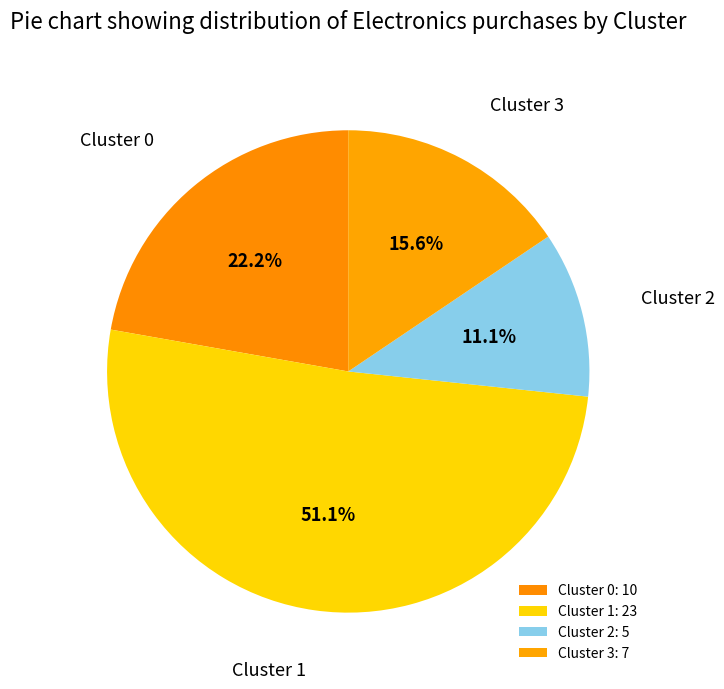

Is there a majority slice in this chart?

Yes